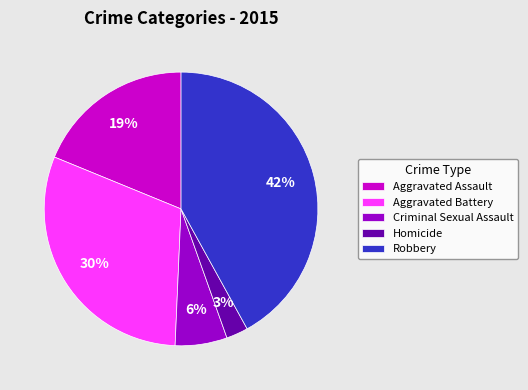

Does Criminal Sexual Assault represent more than half of the total?

No